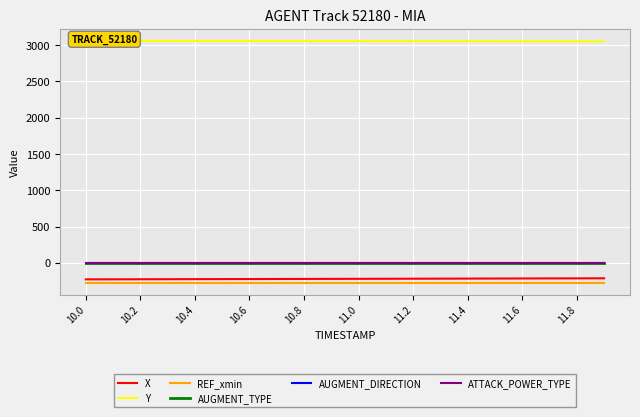

True or false: X and REF_xmin intersect in this chart.

False